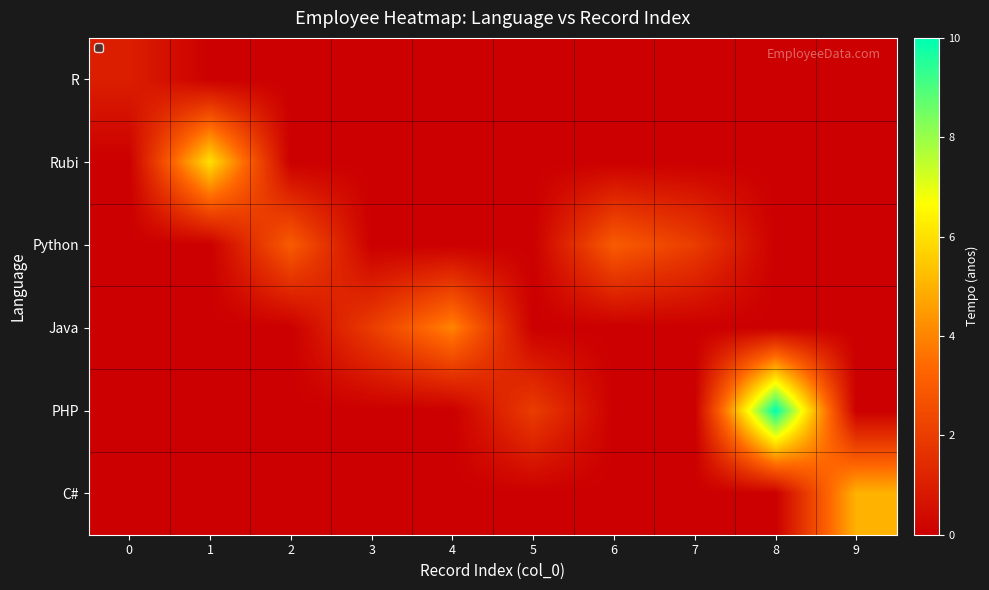

What is the difference between the maximum and minimum values in the C# series?

5